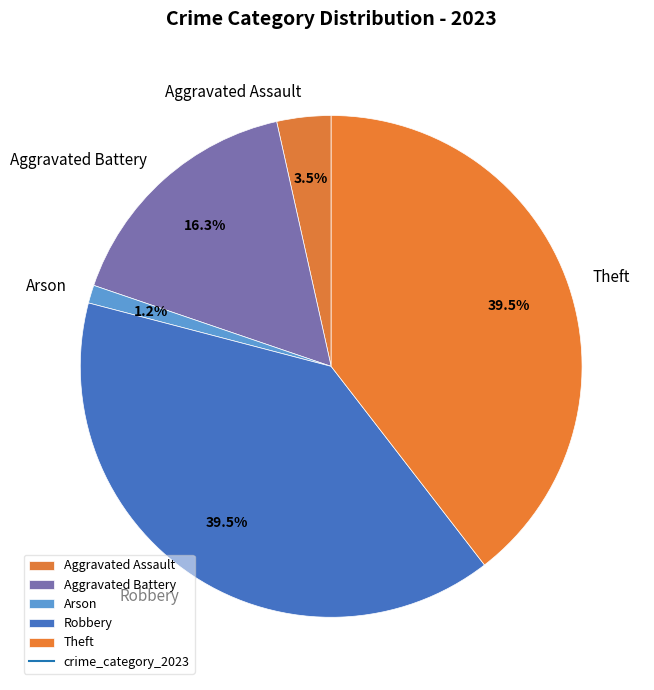

How many segments does this pie chart have?

5